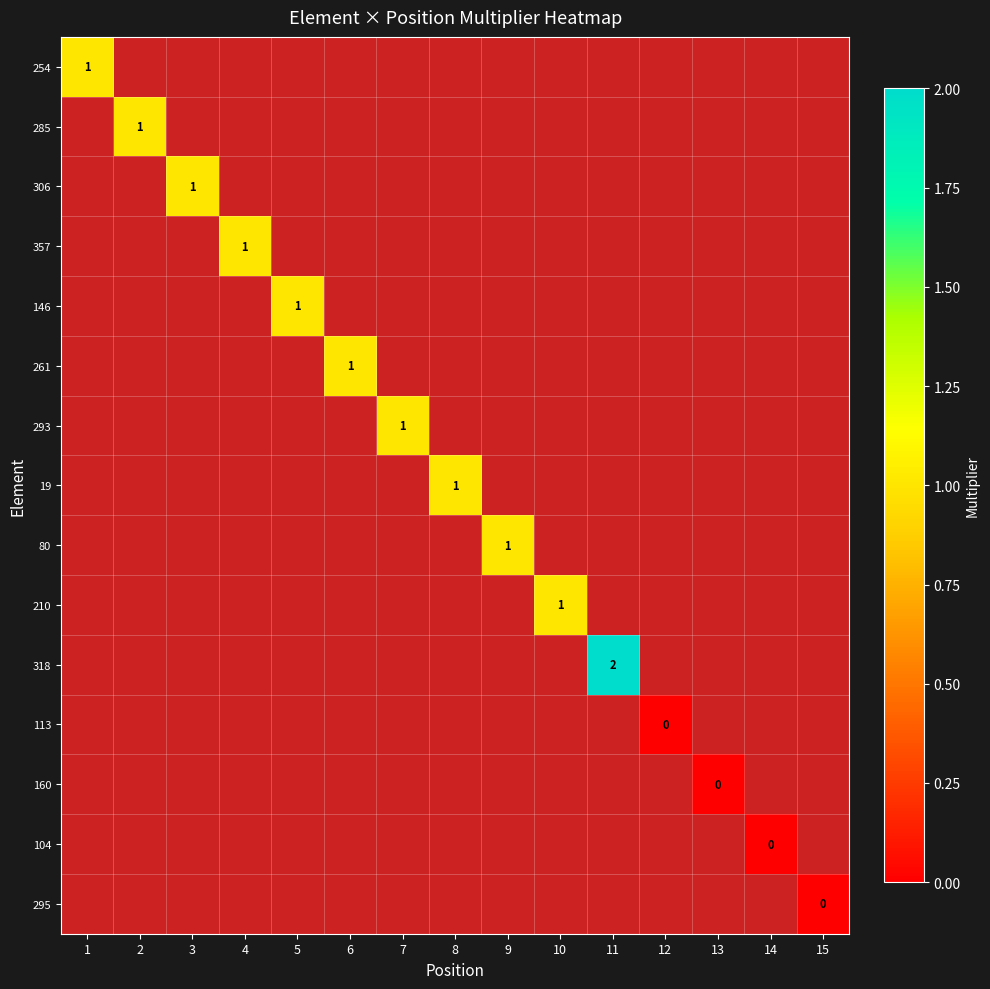

How many categories are shown in the chart?

15